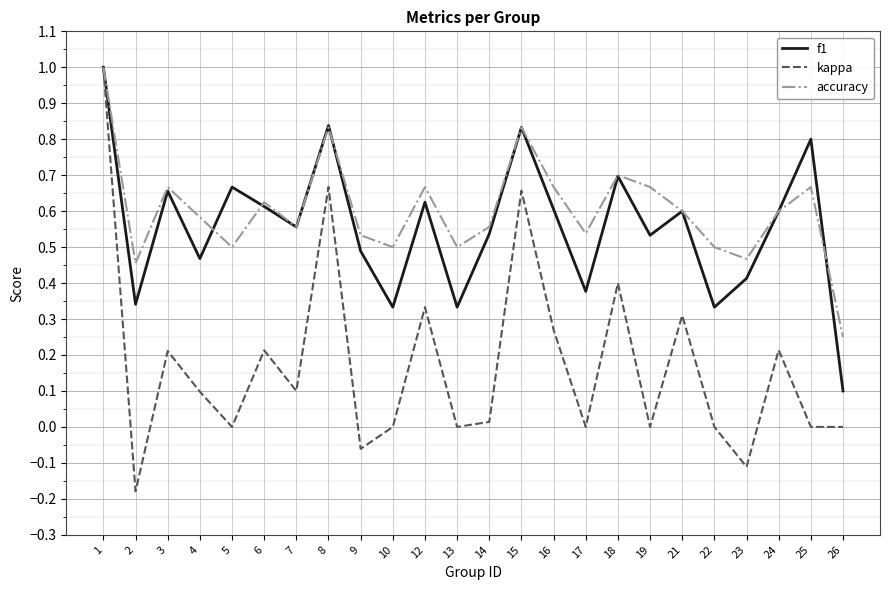

At which label does accuracy reach its minimum?

26